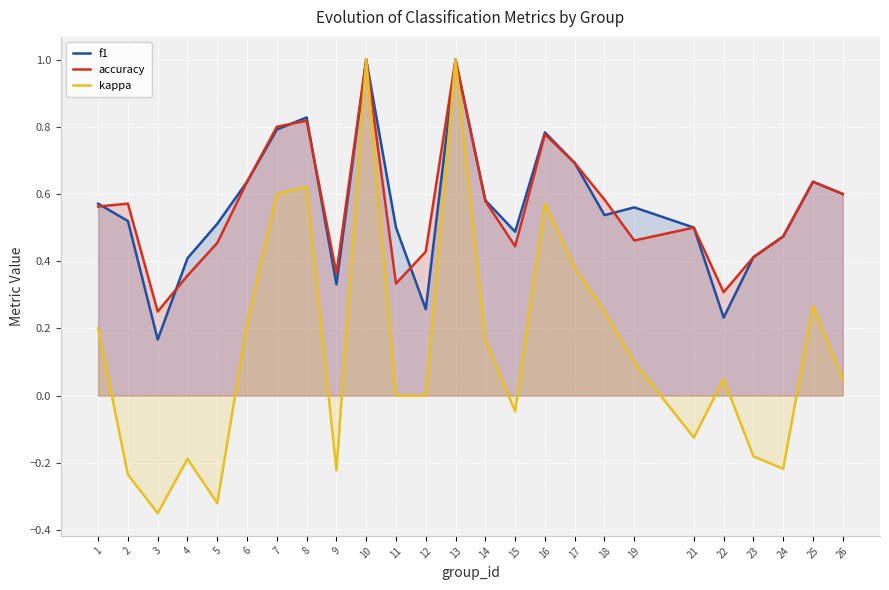

At which category is the sum across all series the highest?

10